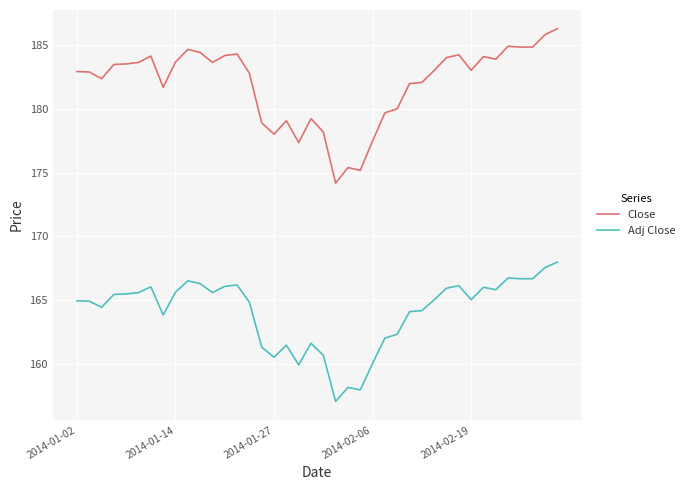

What is the lowest value of the Close series?

174.2